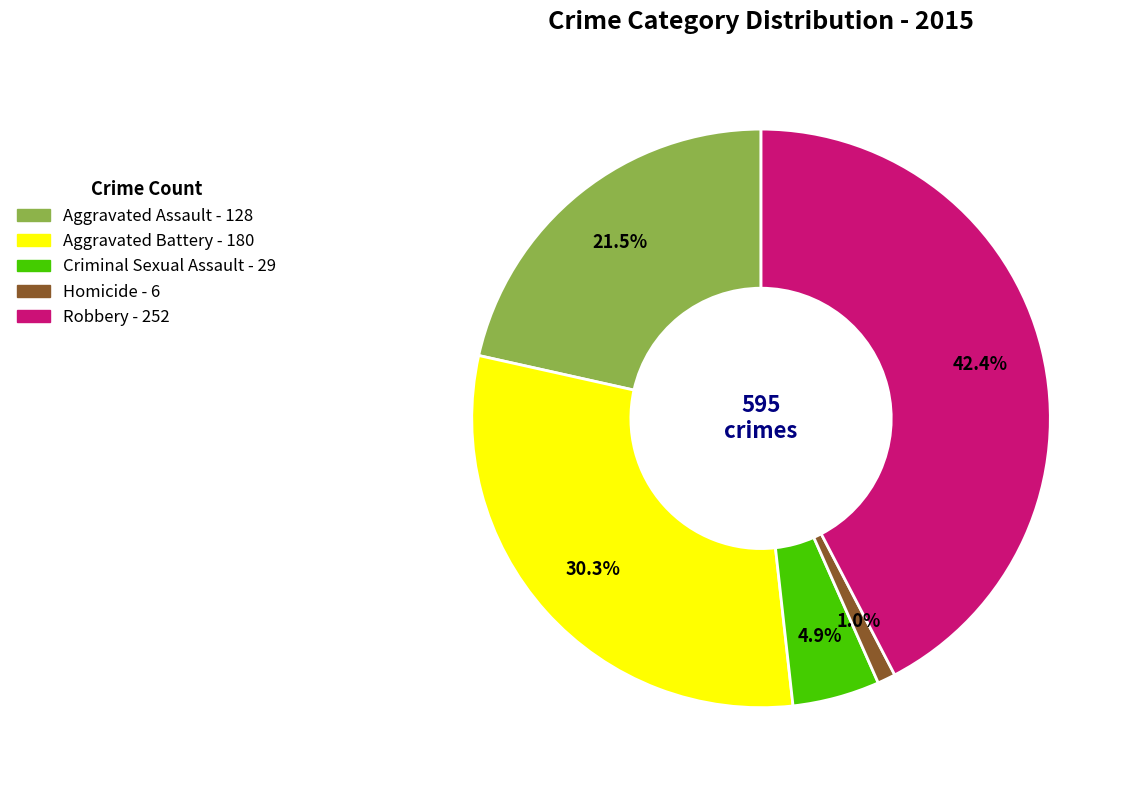

Which has a higher value, Aggravated Battery or Aggravated Assault?

Aggravated Battery